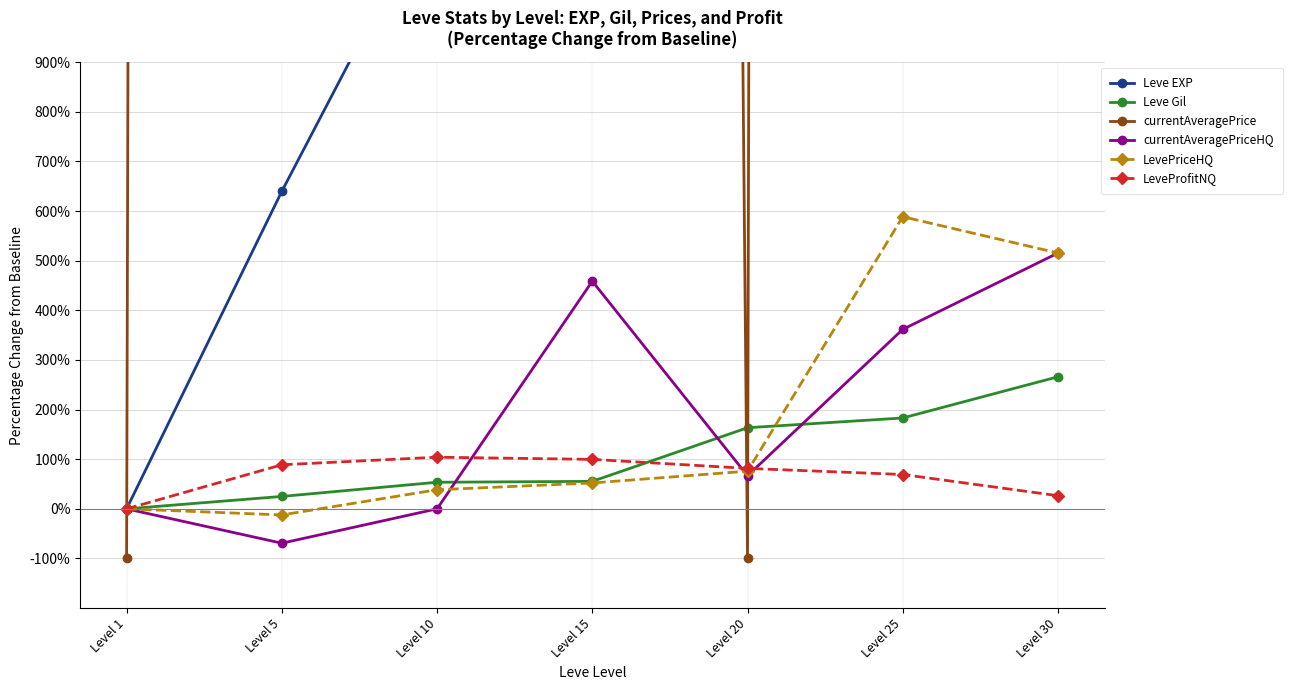

Where does the LeveProfitNQ series first go above 81?

Level 5